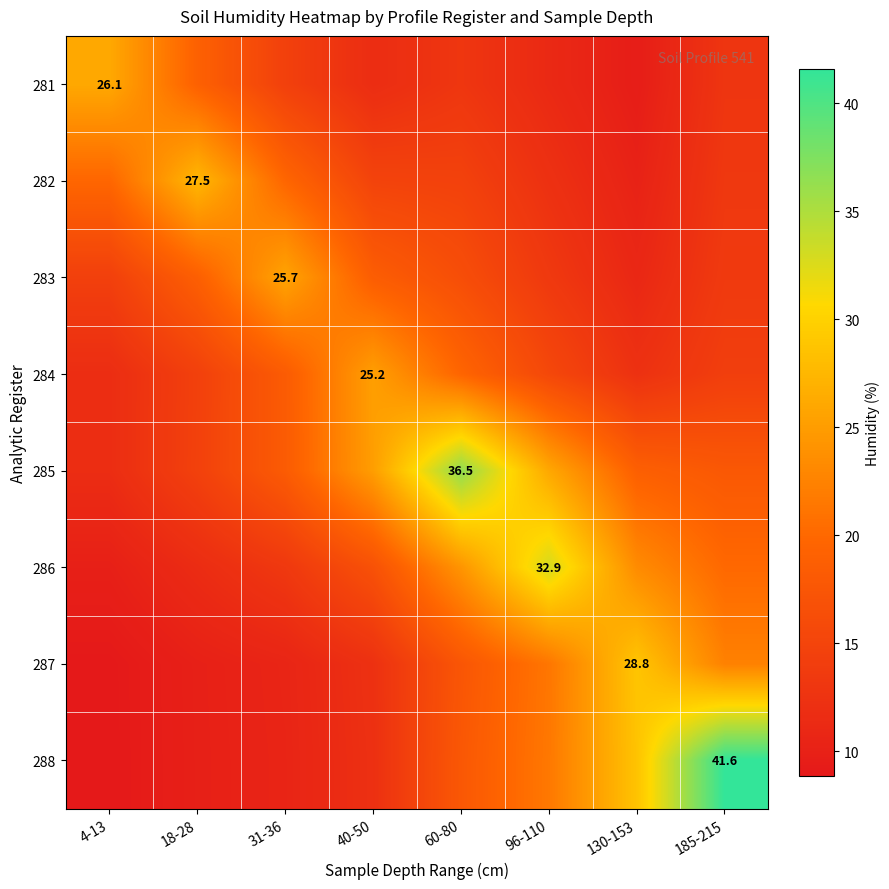

What is the total value across all series at 40-50?

136.8